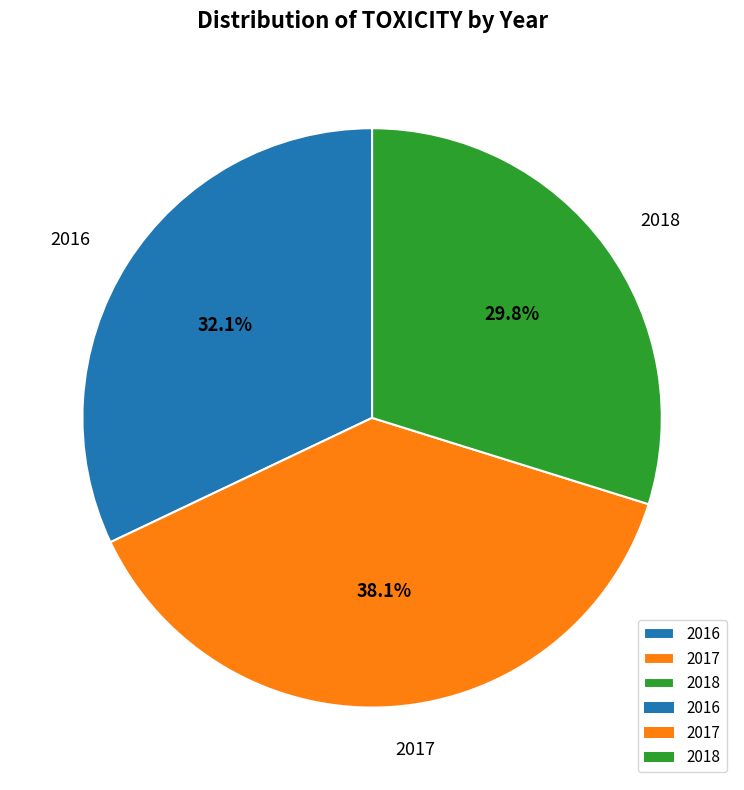

To the nearest percent, what portion does 2017 represent?

38%